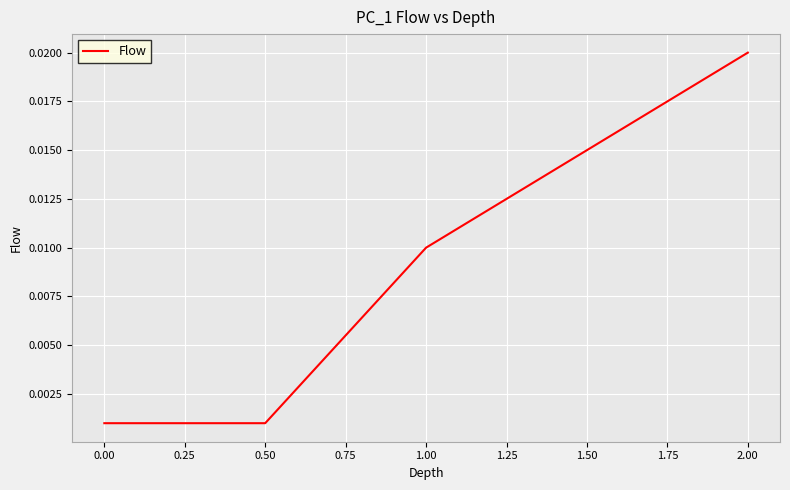

Which category has the highest value across all series?

2.00